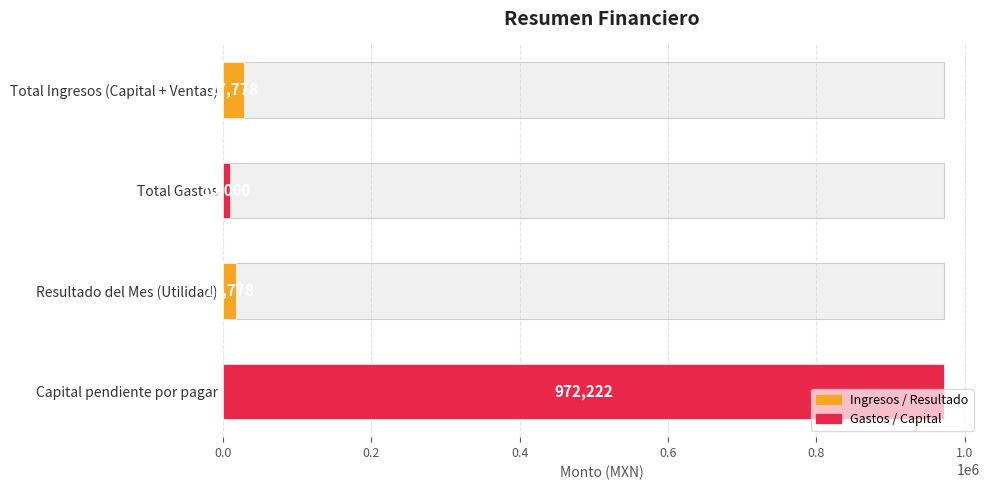

The value at 0.0 is 18662. True or false?

False